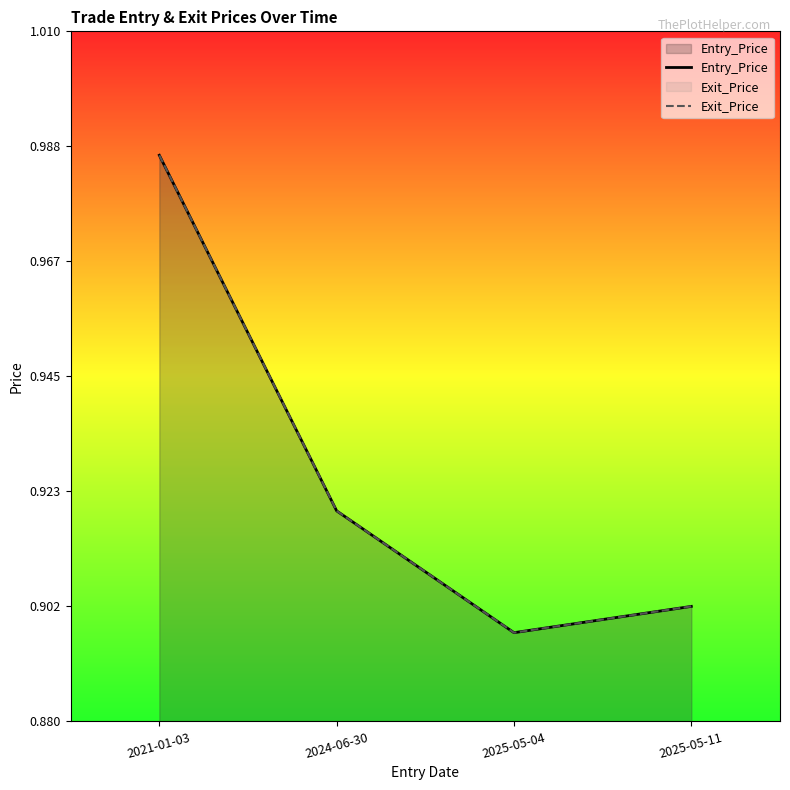

What is the value of the Entry_Price point at the 3rd from the left?

0.9